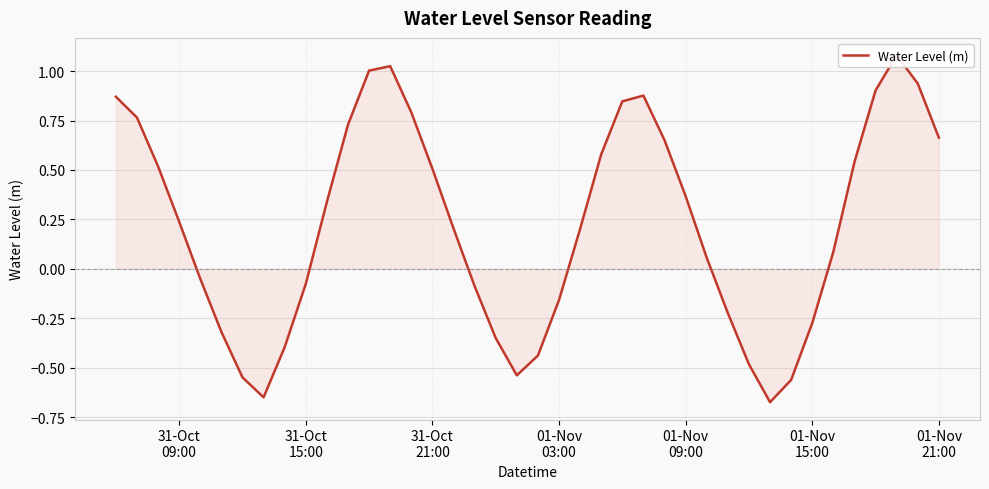

How many interior local valleys (lower than both neighbors) does the data have?

3